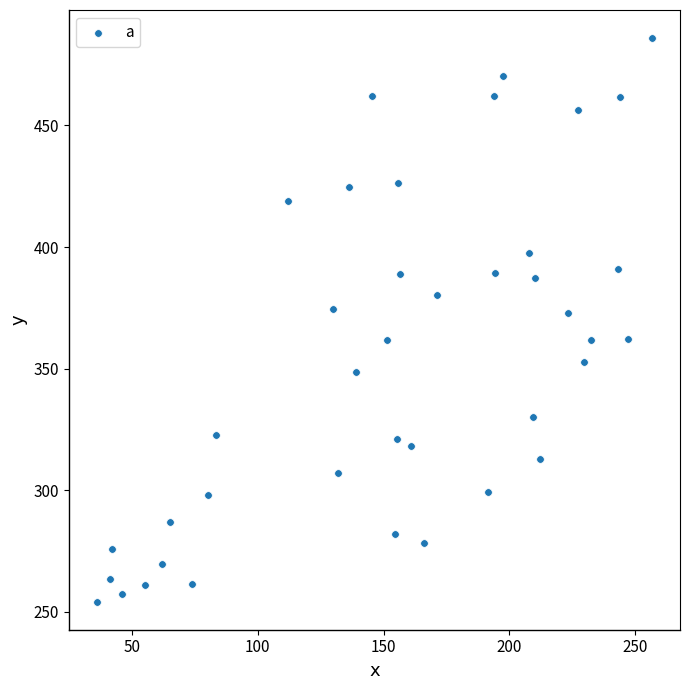

What is the range of Y values (max minus min)?

231.8